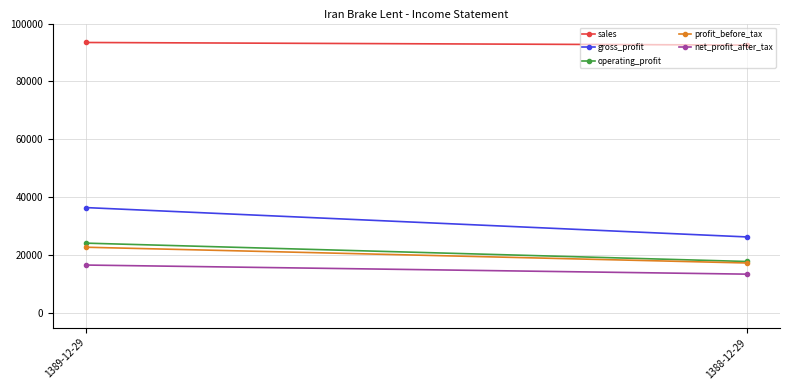

Which category has the highest value in the net_profit_after_tax series?

1389-12-29